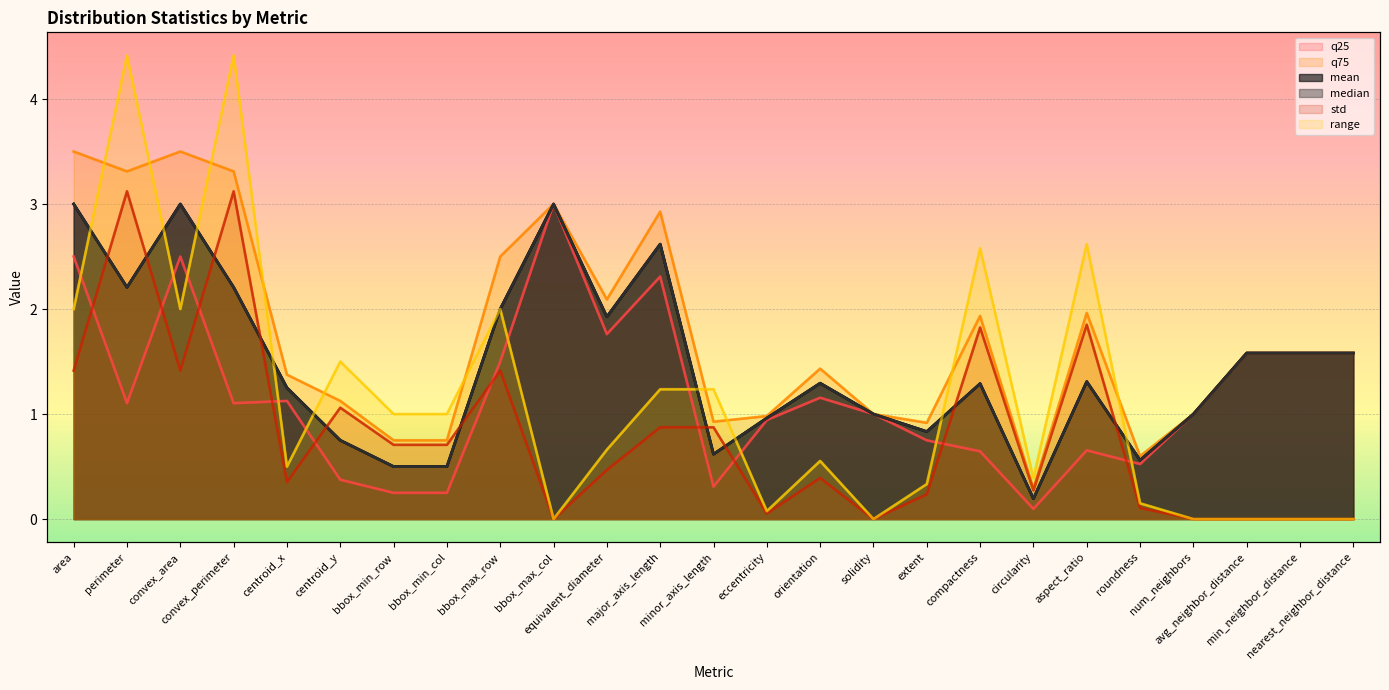

What is the total value across all series at orientation?

6.1